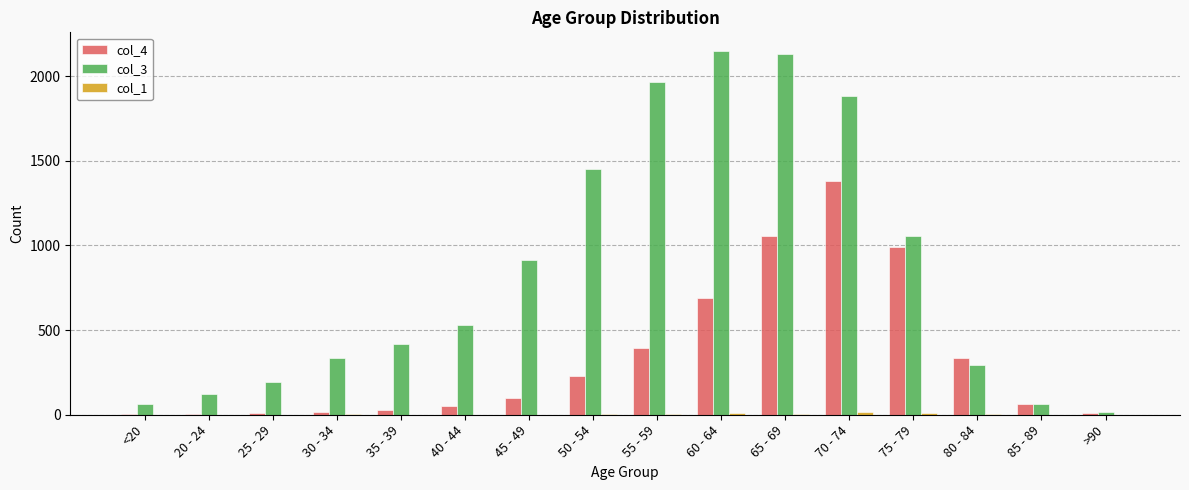

What is the spread (max minus min) of values at 30 - 34?

331